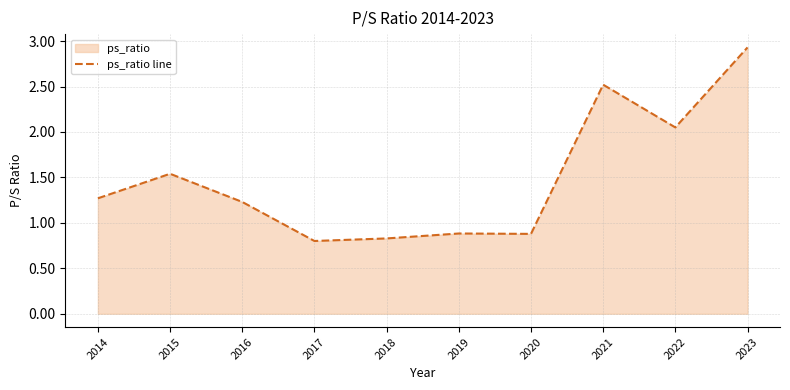

List the labels in order of value, largest first.

2023, 2021, 2022, 2015, 2014, 2016, 2019, 2020, 2018, 2017